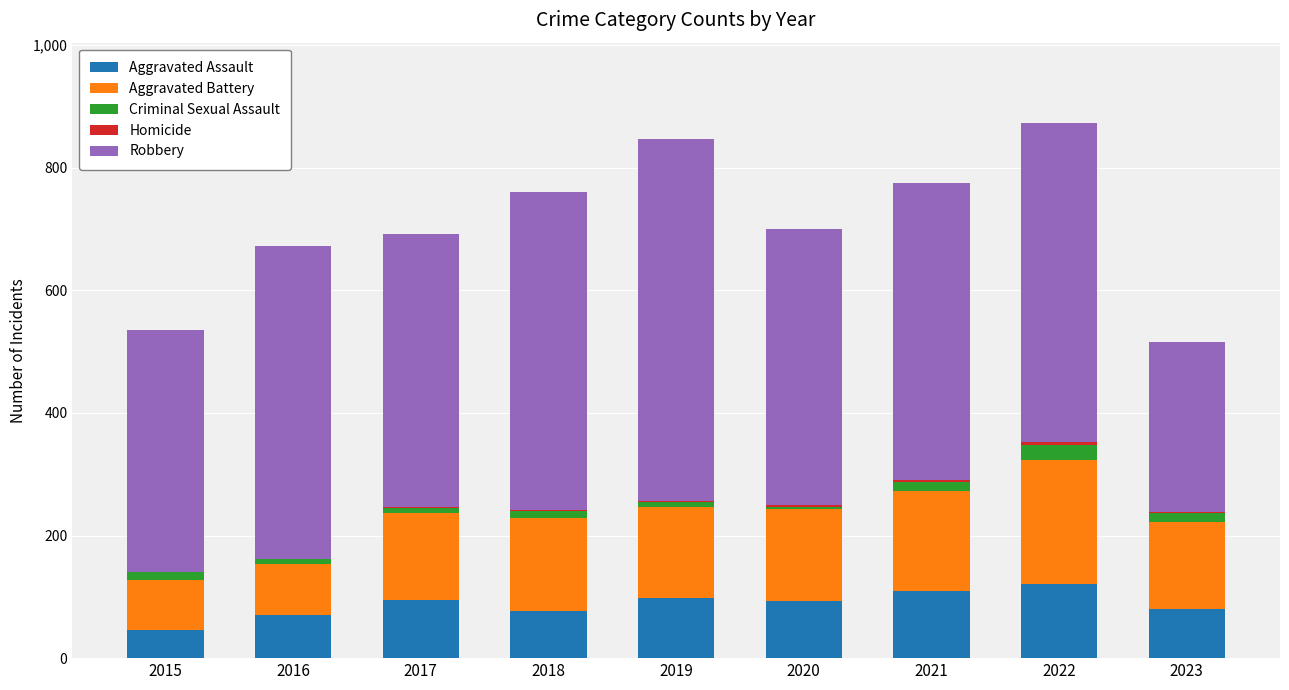

The Aggravated Assault series shows 56 at 2019. True or false?

False